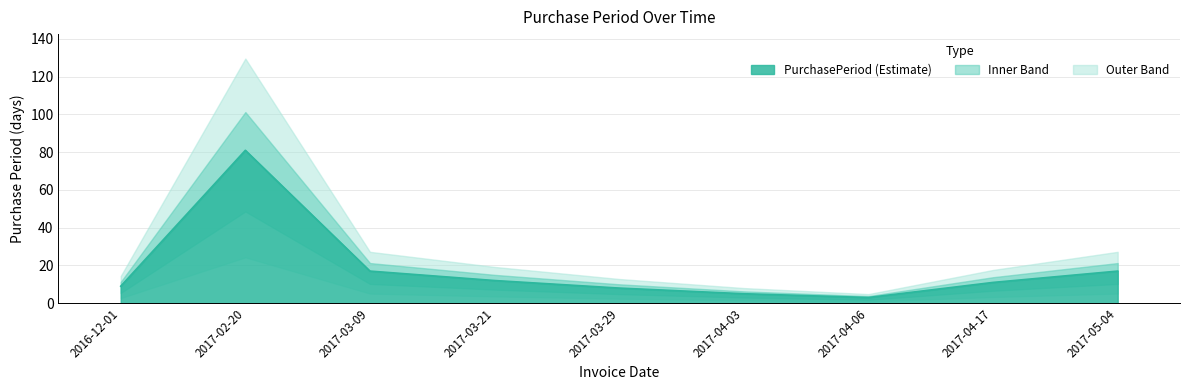

The value at 2017-03-29 is 8. True or false?

True